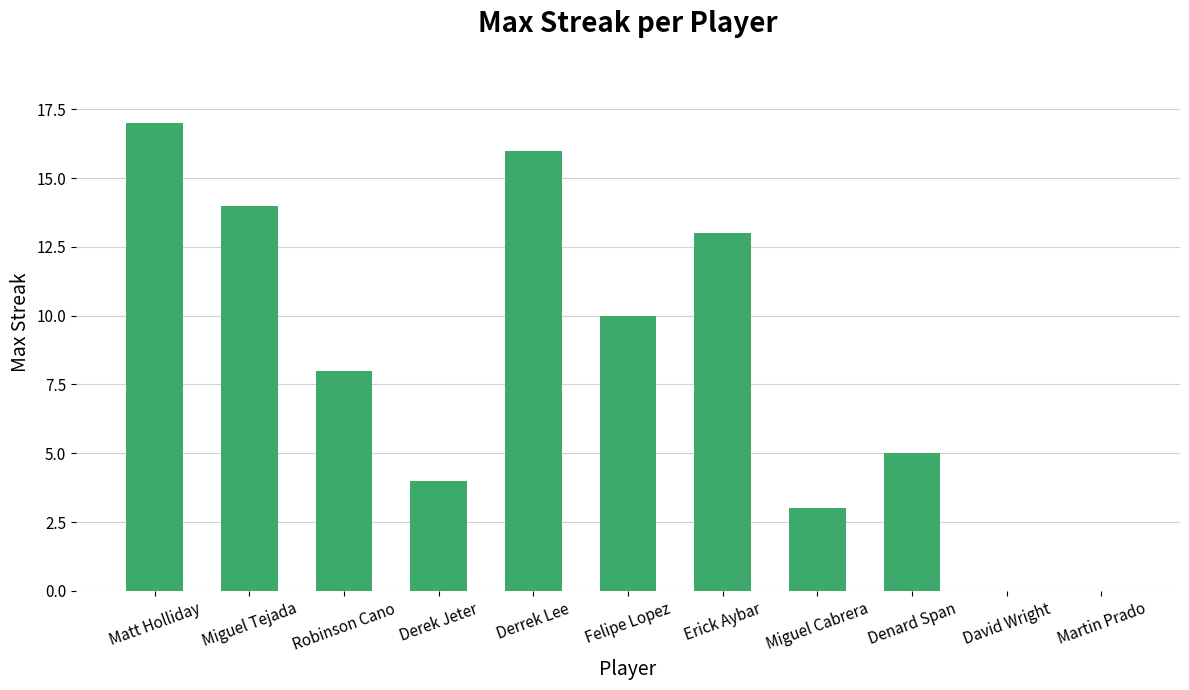

At which category does the chart reach its peak across all series?

Matt Holliday